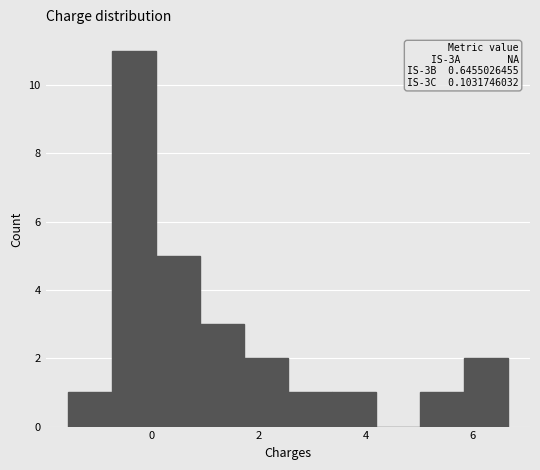

Over which range of the x-axis is the bar tallest?

-0.8 to 0.0